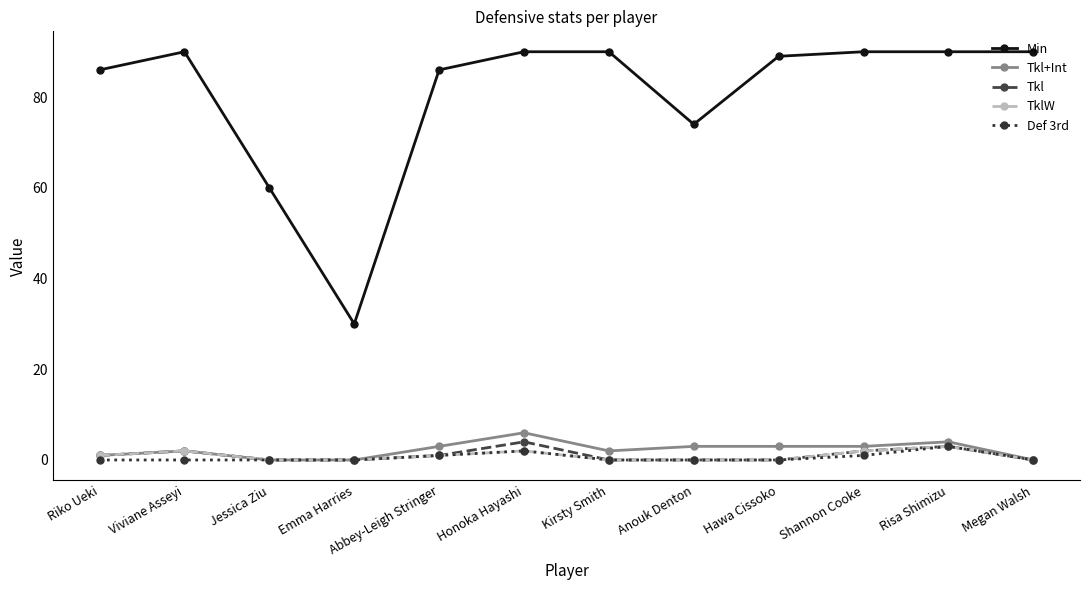

Reading left to right, transcribe all the data shown in this chart.

Min: 86	90	60	30	86	90	90	74	89	90	90	90
Tkl+Int: 1	2	0	0	3	6	2	3	3	3	4	0
Tkl: 1	2	0	0	1	4	0	0	0	2	3	0
TklW: 1	2	0	0	1	2	0	0	0	2	3	0
Def 3rd: 0	0	0	0	1	2	0	0	0	1	3	0